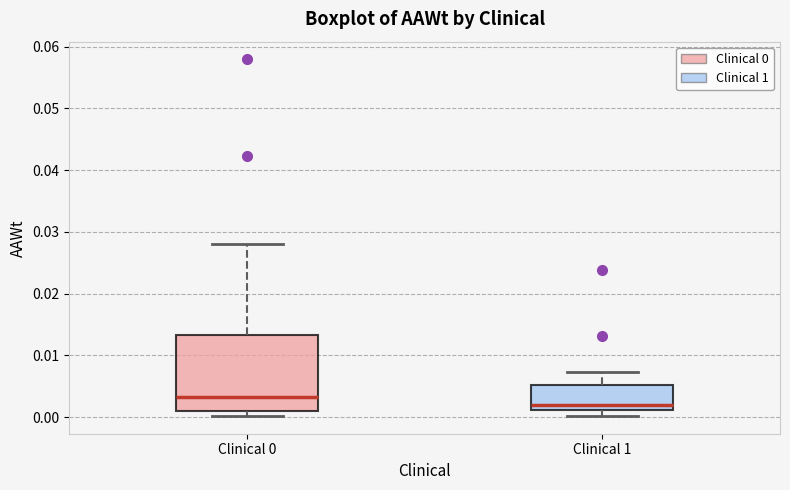

Reading left to right, transcribe this box plot: for each box, give where its median line is, the range the box spans, and where its two whiskers end, as read against the y-axis. The values are not printed on the chart, so give them approximately, as read against the axis.

Clinical 0: median 0.003, box 0.001 to 0.013, whiskers 0.000 to 0.028
Clinical 1: median 0.002, box 0.001 to 0.005, whiskers 0.000 to 0.007